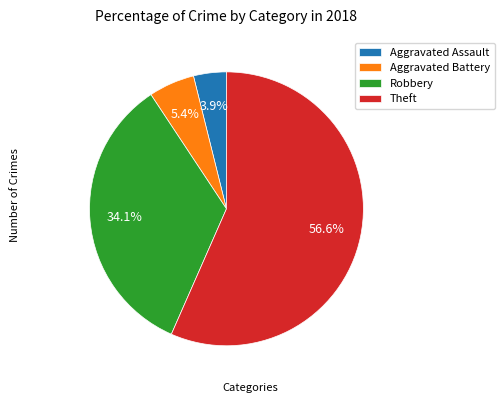

The Aggravated Battery slice represents 5% of the pie. True or false?

True